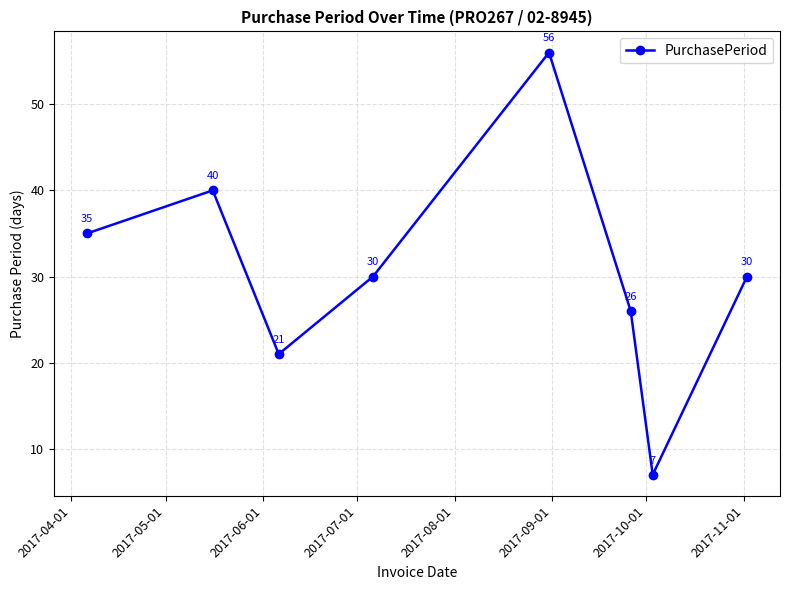

What is the average value?

31